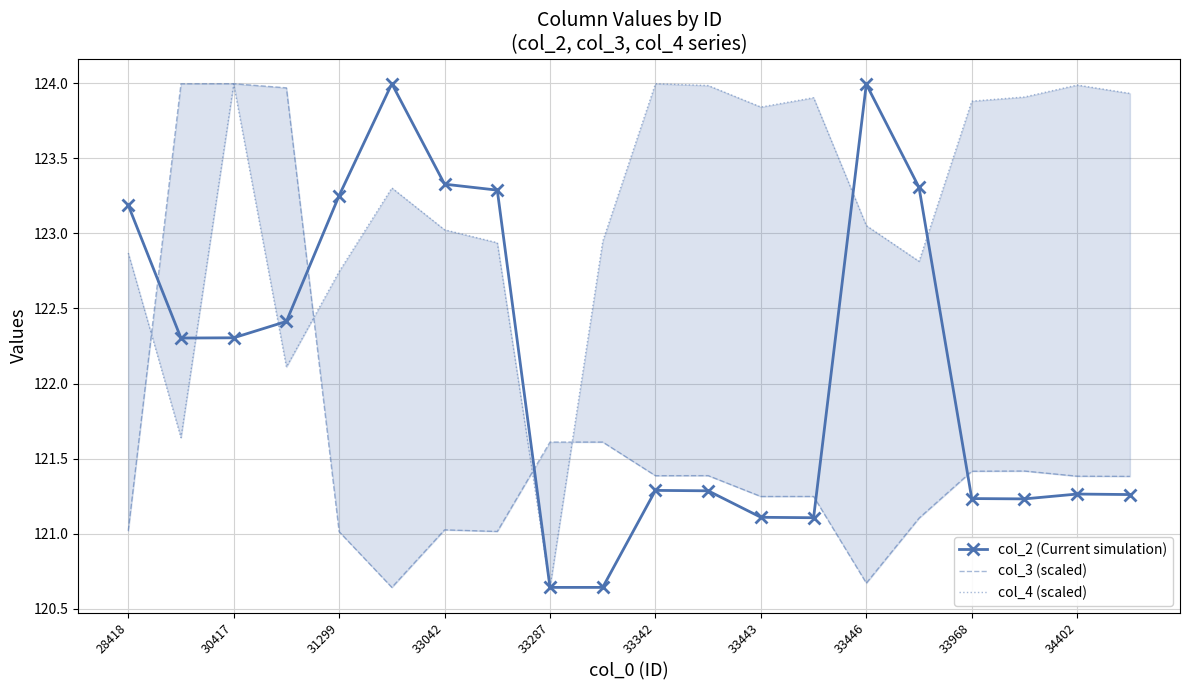

At which label does col_2 (Current simulation) first exceed 122?

28418